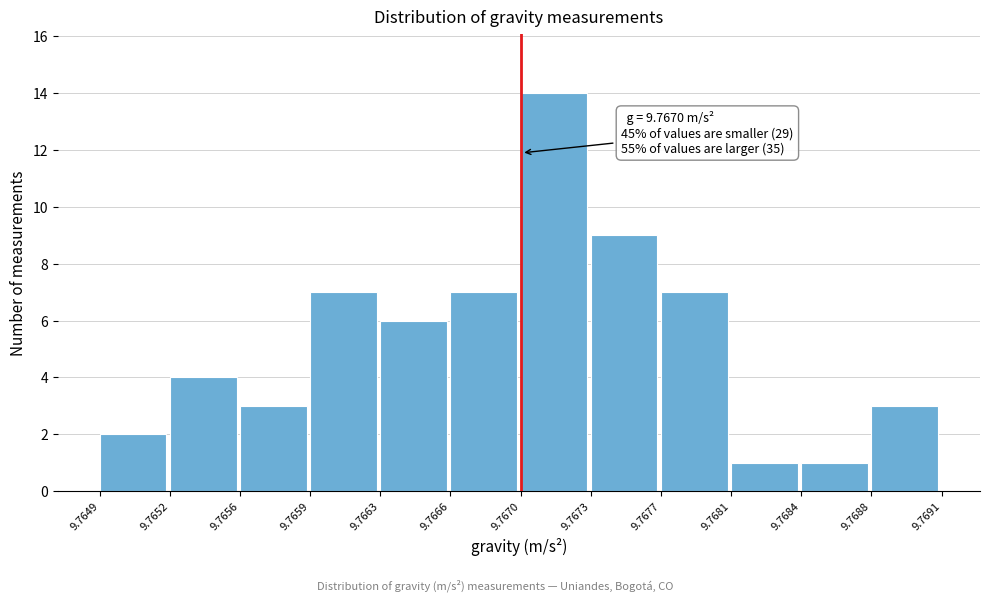

Reading right to left, extract all data points from this chart.

3	1	1	7	9	14	7	6	7	3	4	2